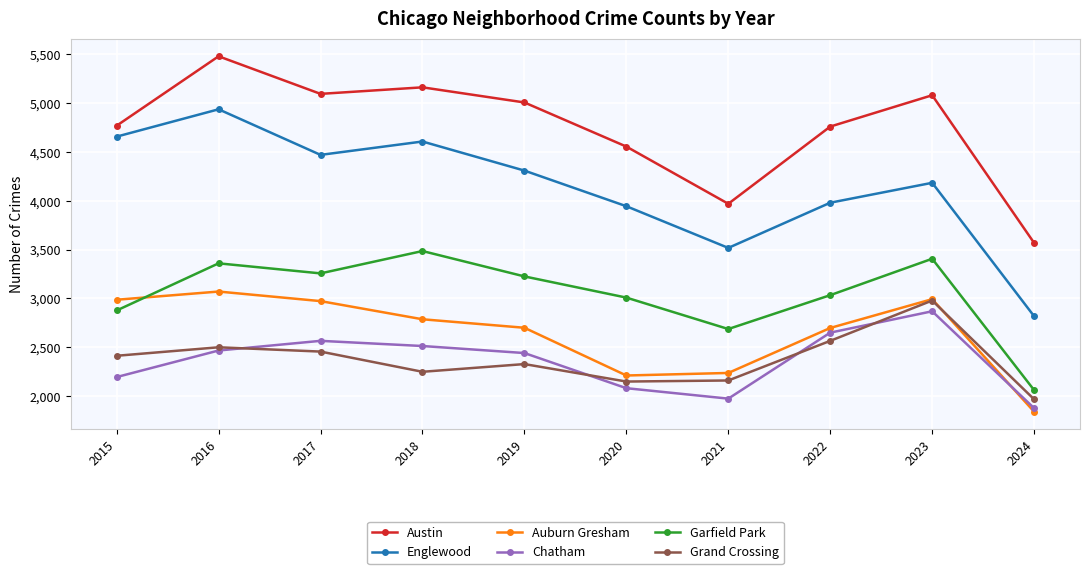

At which category is the sum across all series the highest?

2016